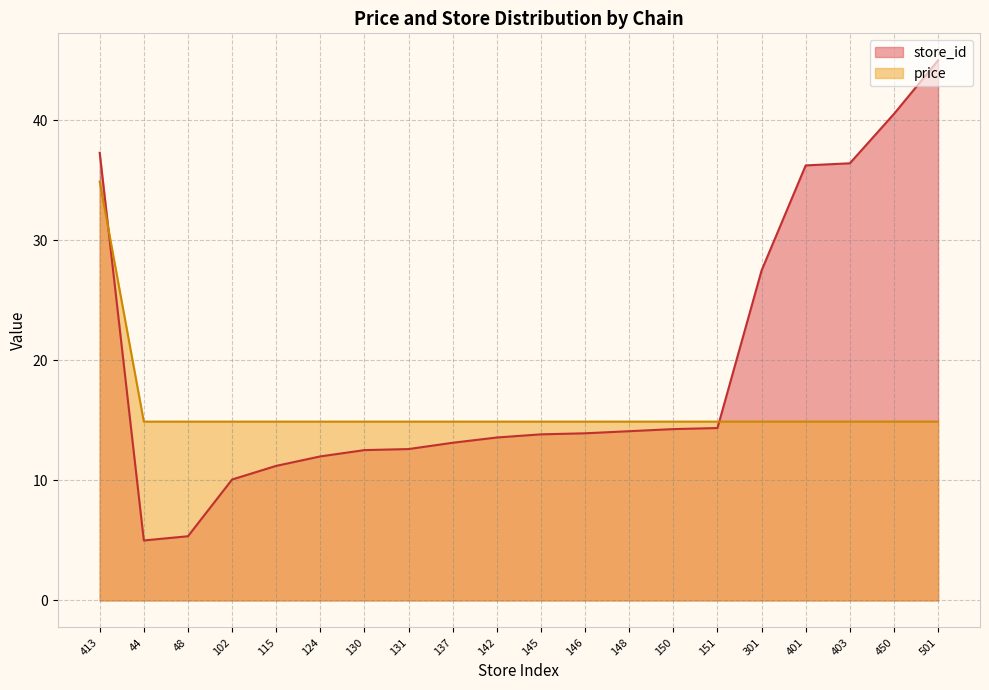

What is the label of the 3rd point from the right?

403